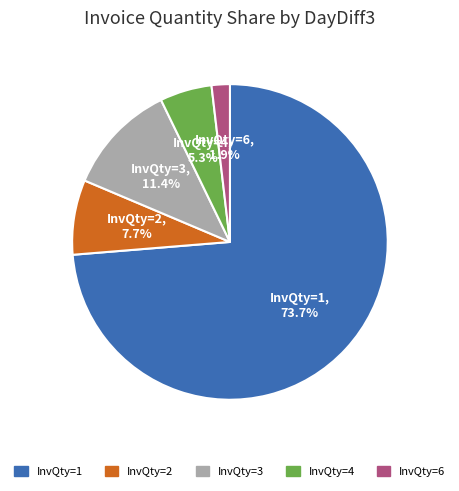

Is there a majority slice in this chart?

Yes